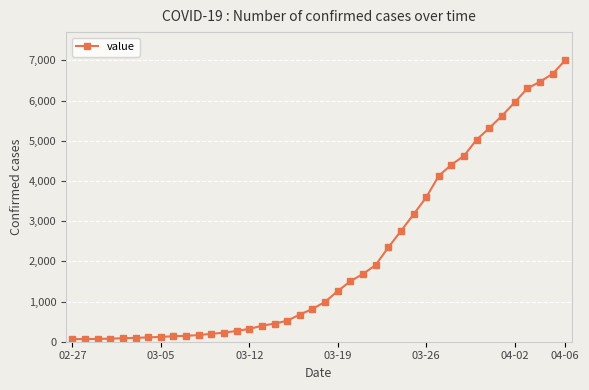

What is the greatest value displayed?

7001